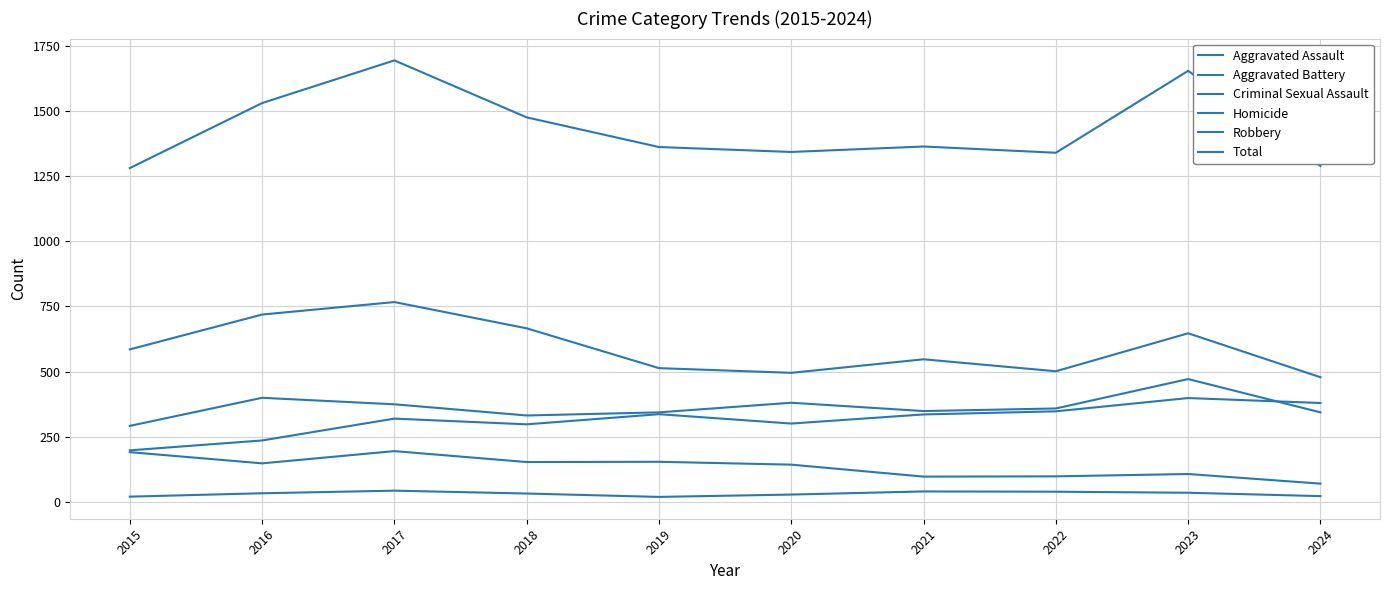

What is the total value across all series at 2019?

2726